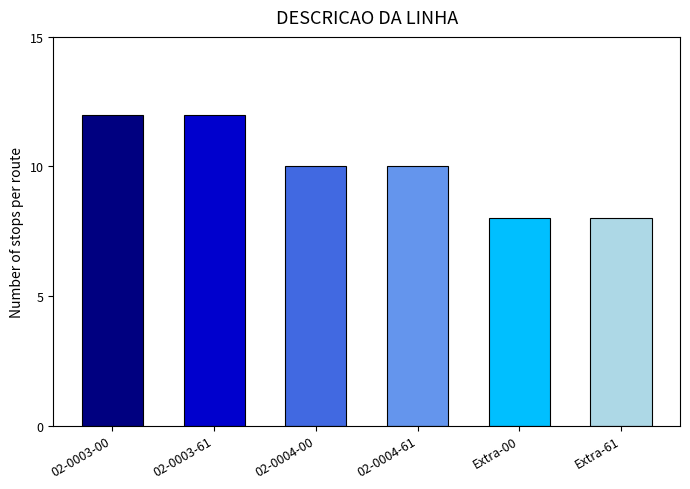

What is the average value?

10